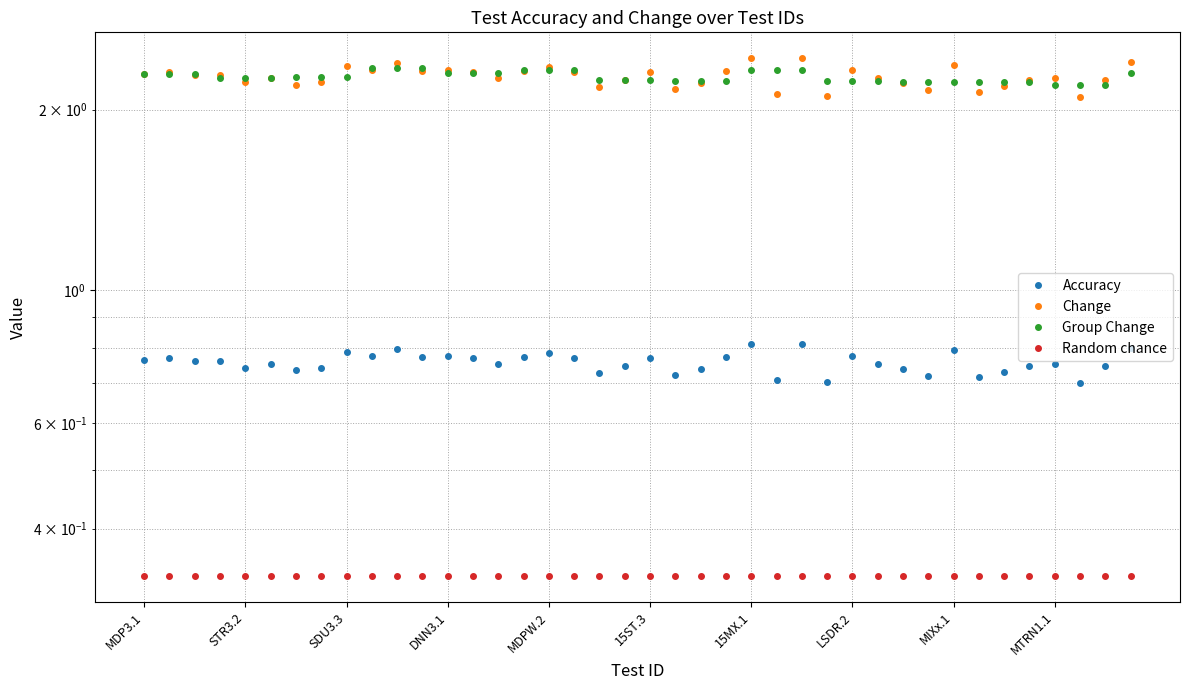

At which category does the chart reach its peak across all series?

15MX.1